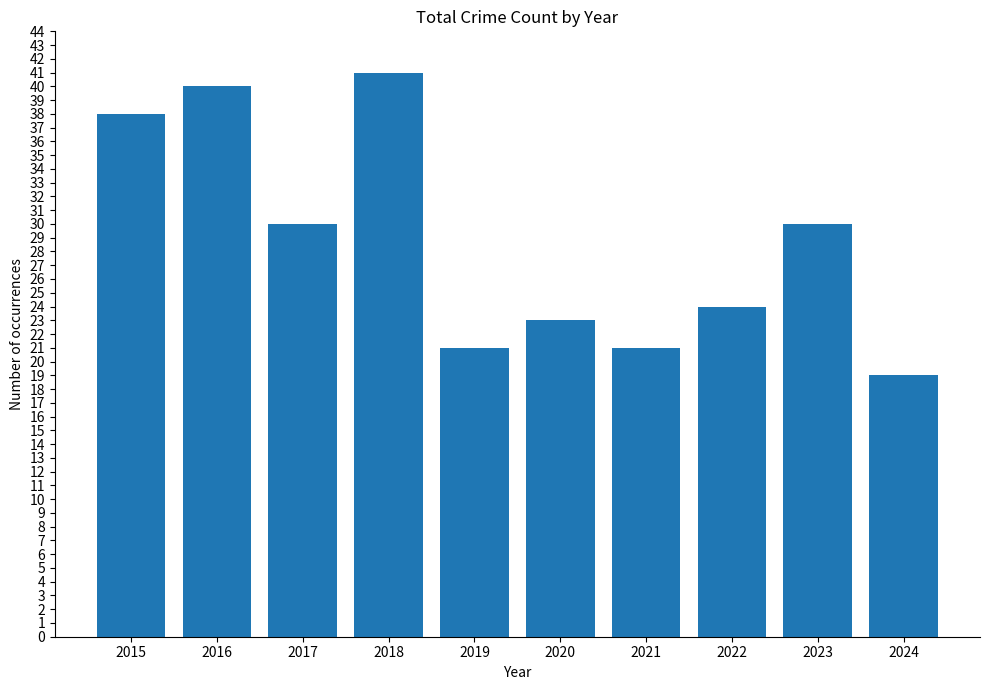

What is the average value?

29